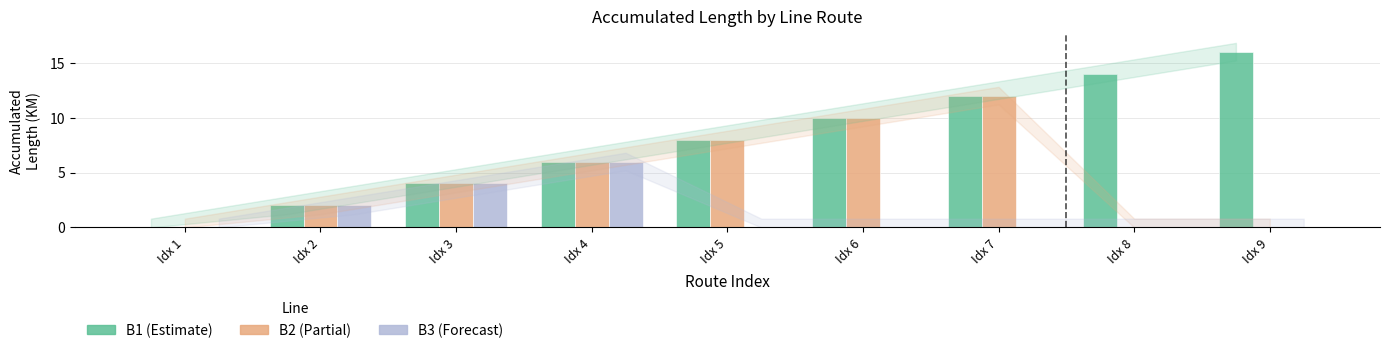

What is the maximum value shown in the chart?

16